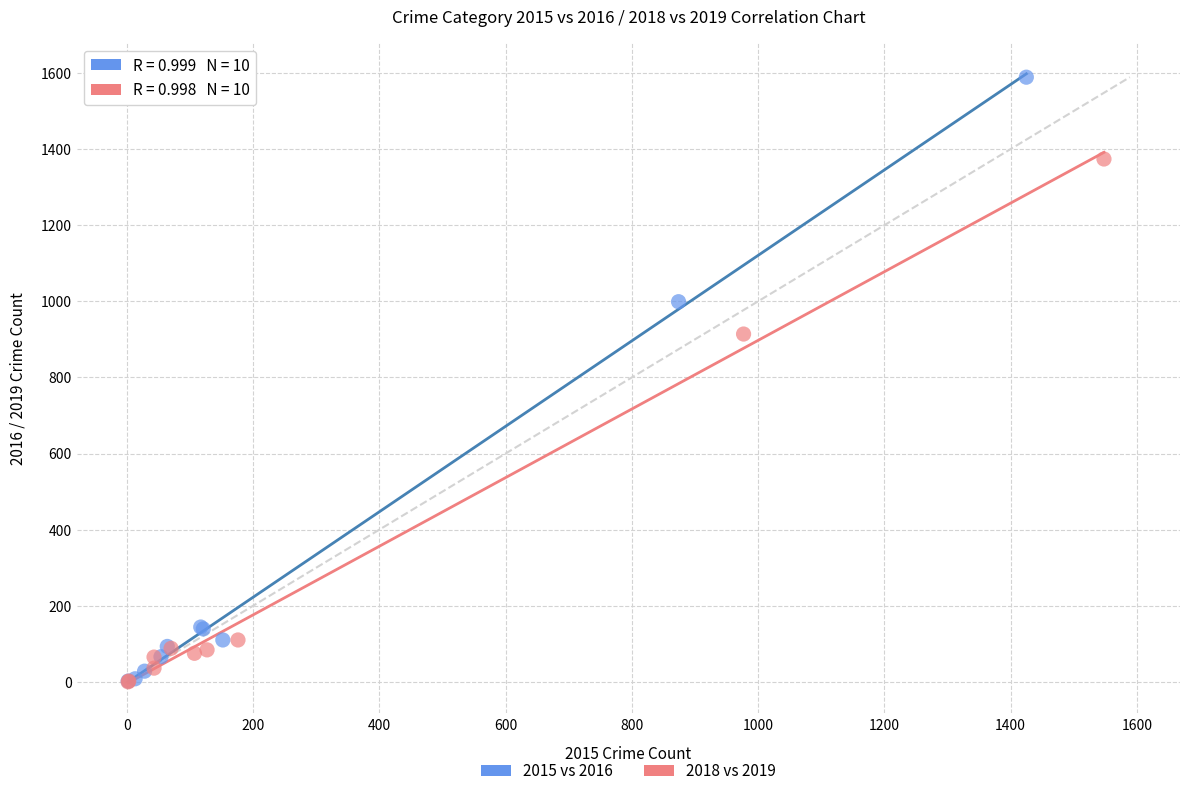

Which series has the largest Y range (max minus min)?

2015 vs 2016